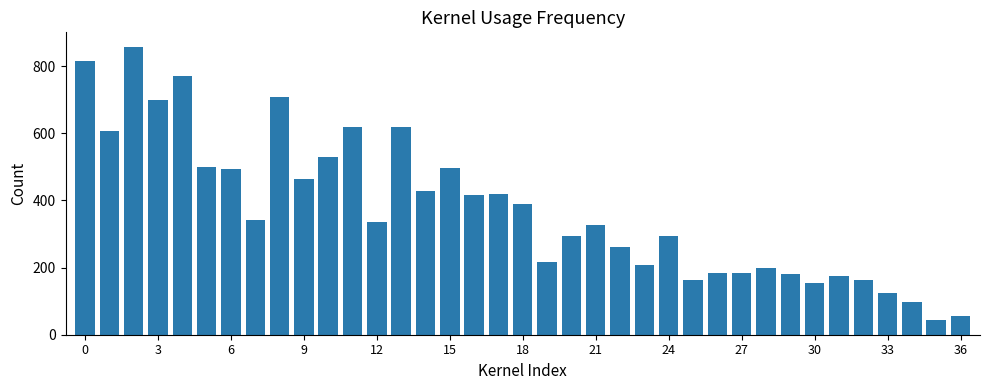

What is the smallest value displayed?

44